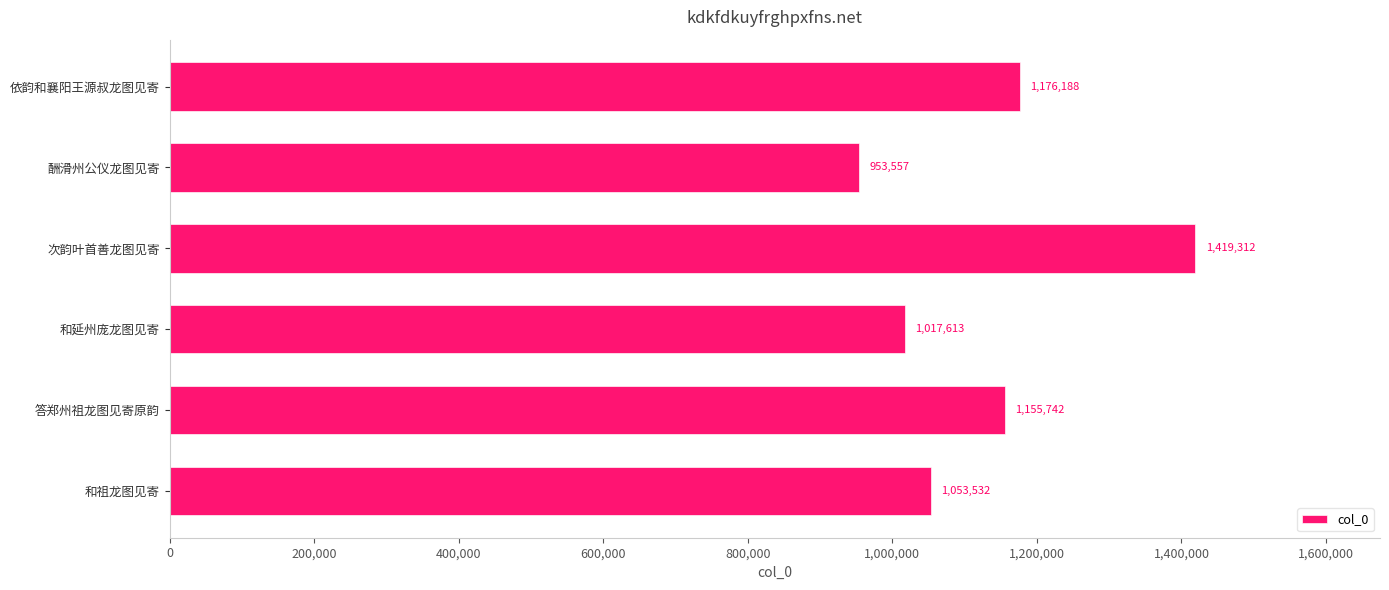

What is the sum of all values?

6775944